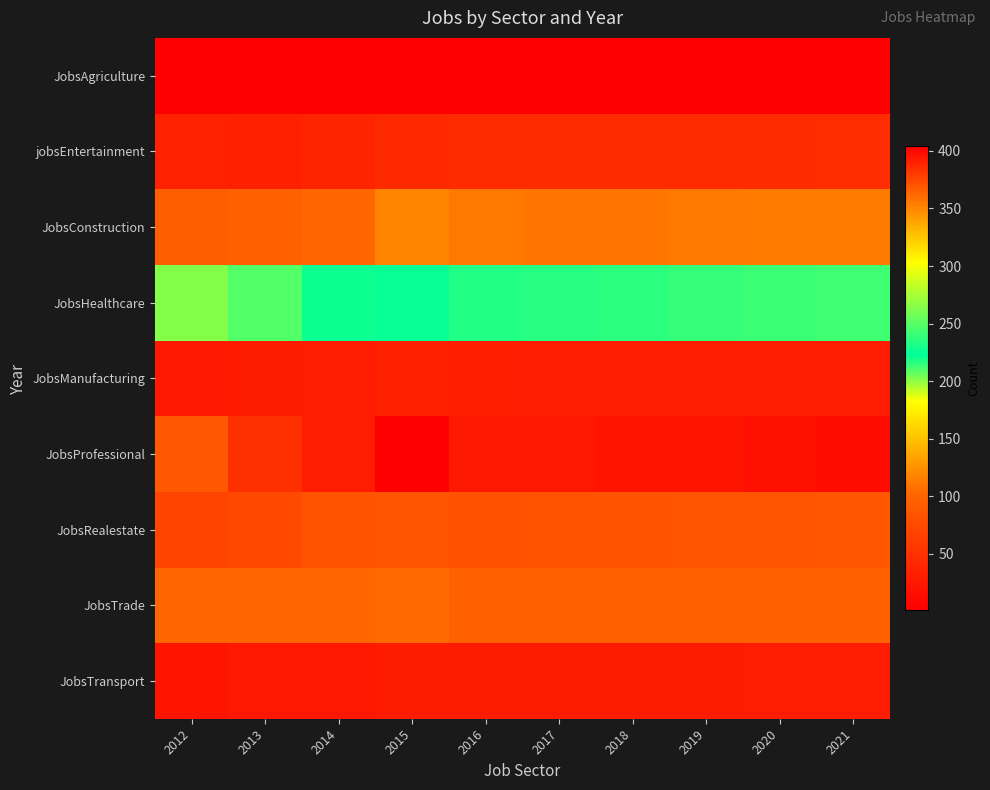

List the series in order of their peak value, highest first.

JobsProfessional, JobsHealthcare, JobsConstruction, JobsTrade, JobsRealestate, jobsEntertainment, JobsManufacturing, JobsTransport, JobsAgriculture